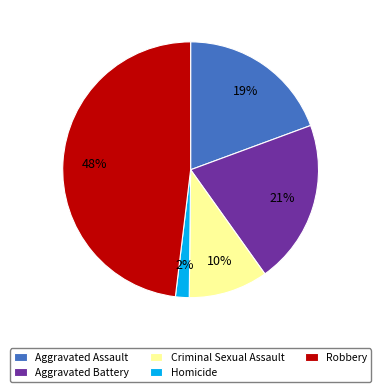

To the nearest percent, what is the combined percentage of Homicide and Criminal Sexual Assault?

12%